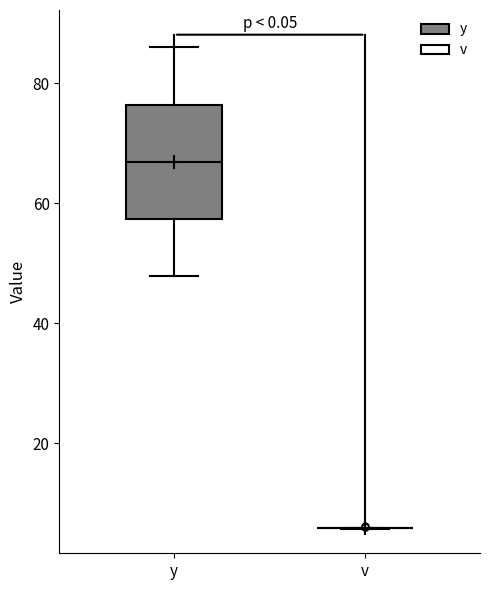

Reading left to right, transcribe this box plot: for each box, give where its median line is, the range the box spans, and where its two whiskers end, as read against the y-axis. The values are not printed on the chart, so give them approximately, as read against the axis.

y: median 66, box 58 to 76, whiskers 48 to 86
v: box collapsed to a line at 6, whiskers 6 to 6